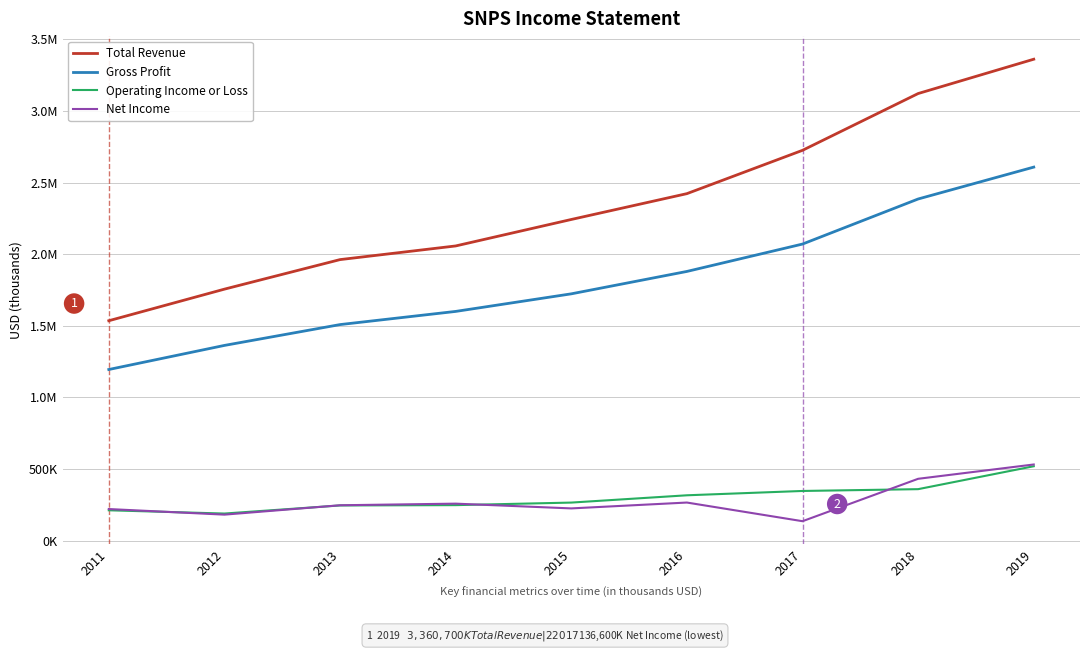

What are all the series names shown in the legend?

Total Revenue, Gross Profit, Operating Income or Loss, Net Income